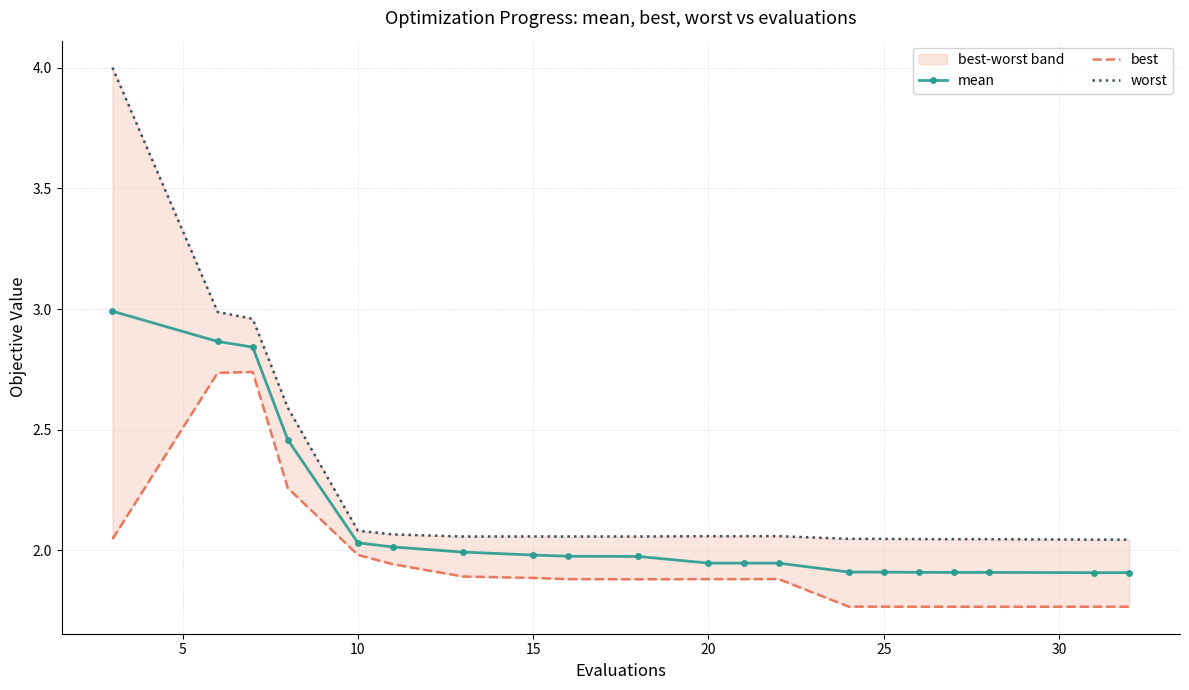

What is the difference between the second highest and second lowest values in the worst series?

0.9